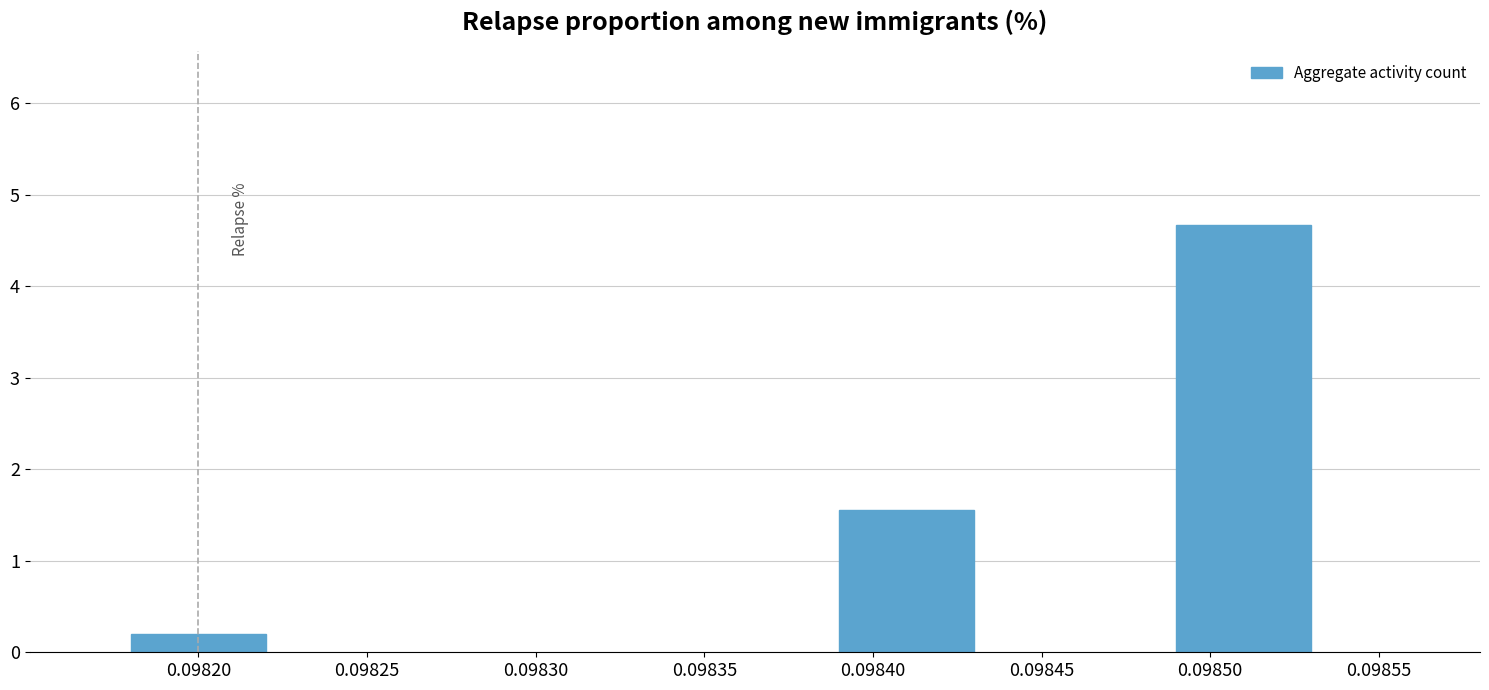

What is the value of the 1st bar from the left?

0.2